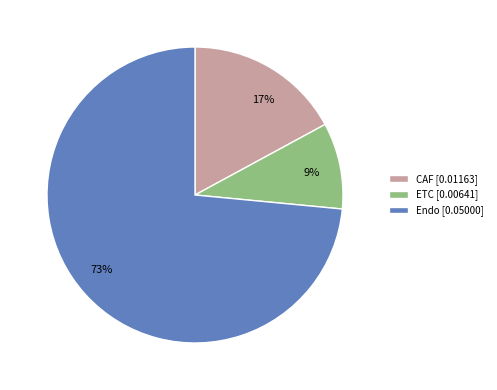

Is there any slice that represents more than half of the pie?

Yes